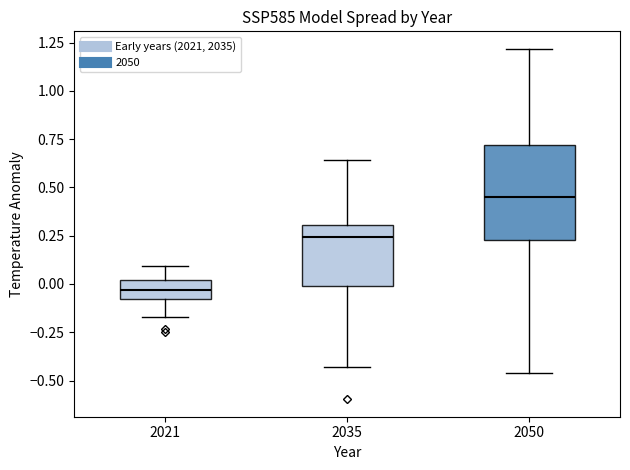

Comparing the boxes themselves (not the whiskers), which one is the tallest?

2050